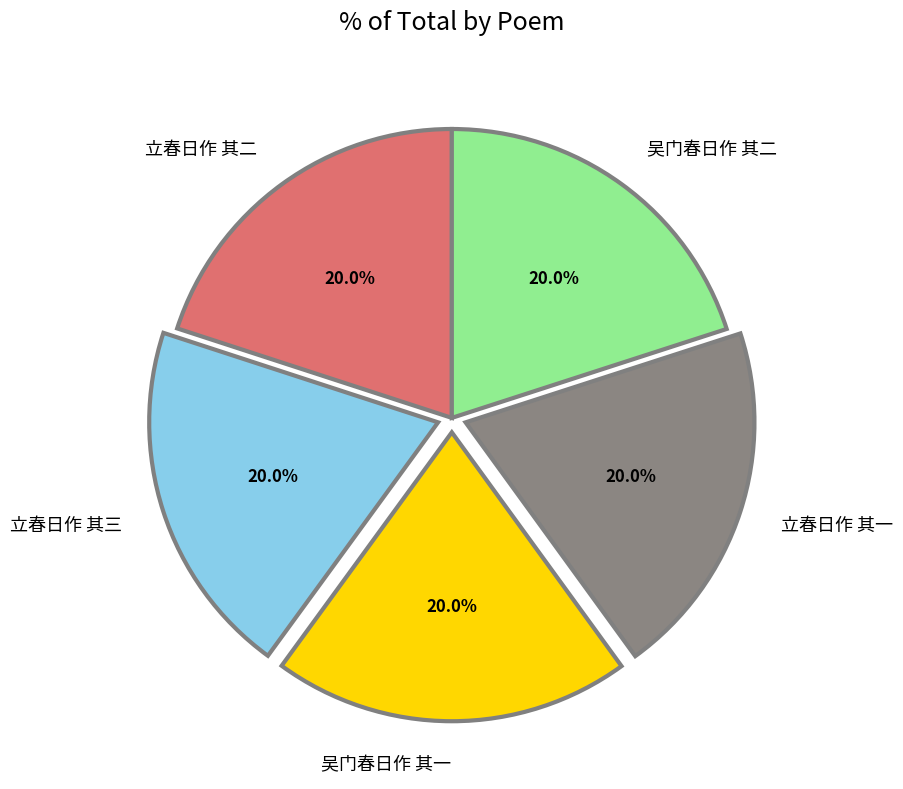

Does 吴门春日作 其一 represent more than half of the total?

No